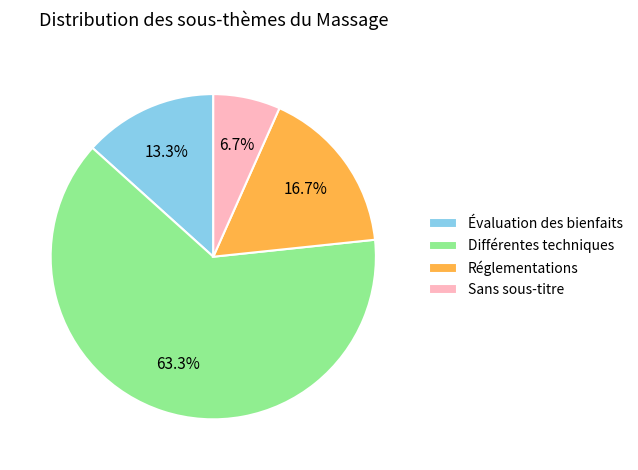

Which category has the smallest portion of the pie?

Sans sous-titre